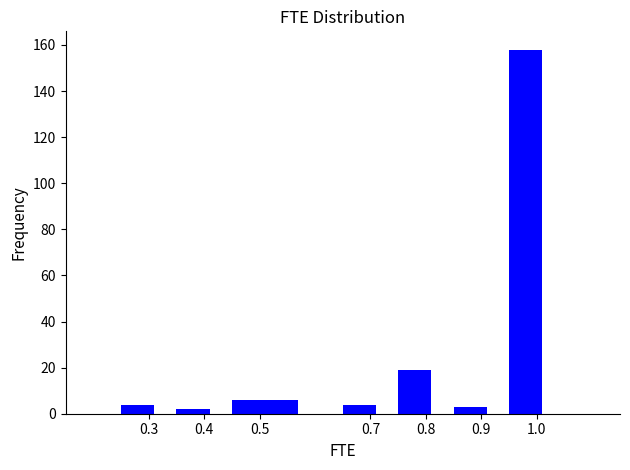

What is the height of the bar covering 0.35 to 0.45 on the x-axis? The values are not printed on the chart, so give them approximately, as read against the axis.

2